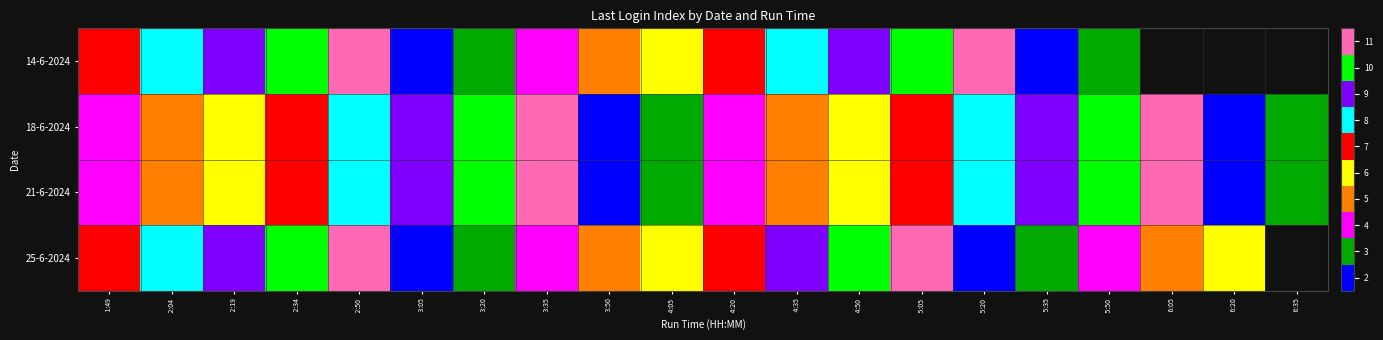

What is the smallest value displayed?

2.0